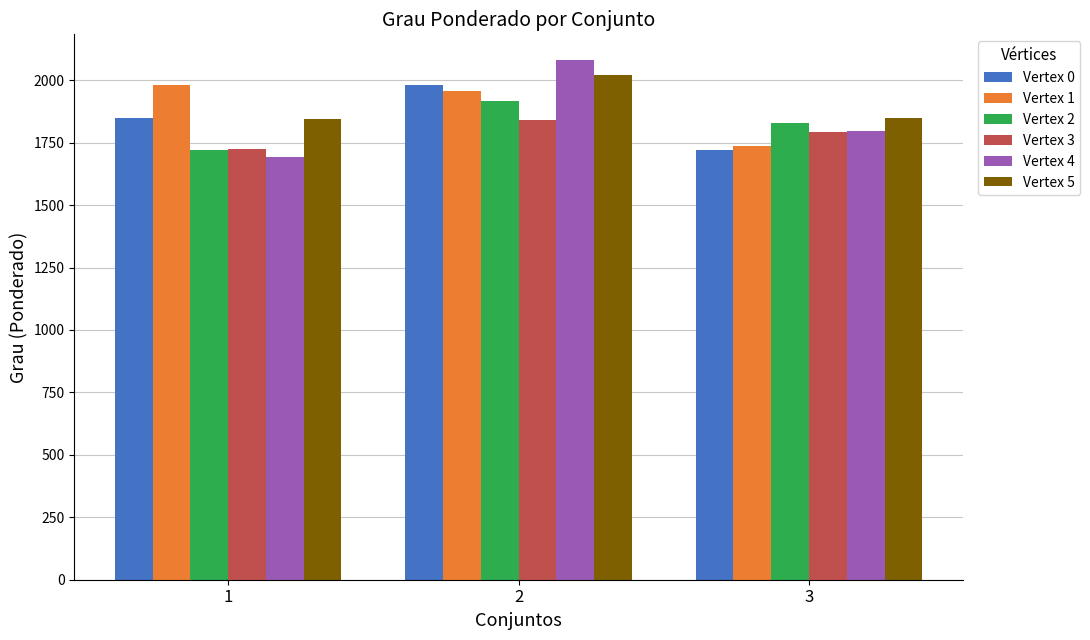

How many values in the Vertex 4 series are below 1796?

1